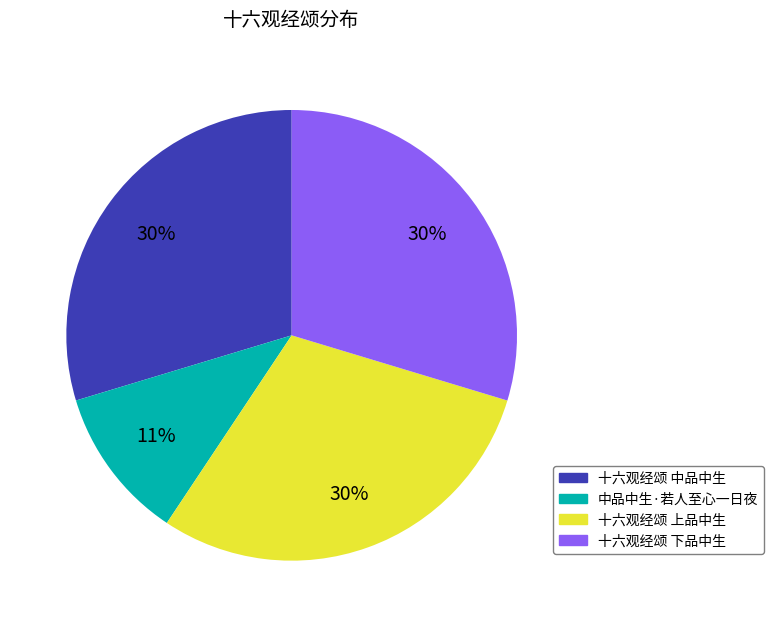

To the nearest percent, what is the average slice percentage?

25%